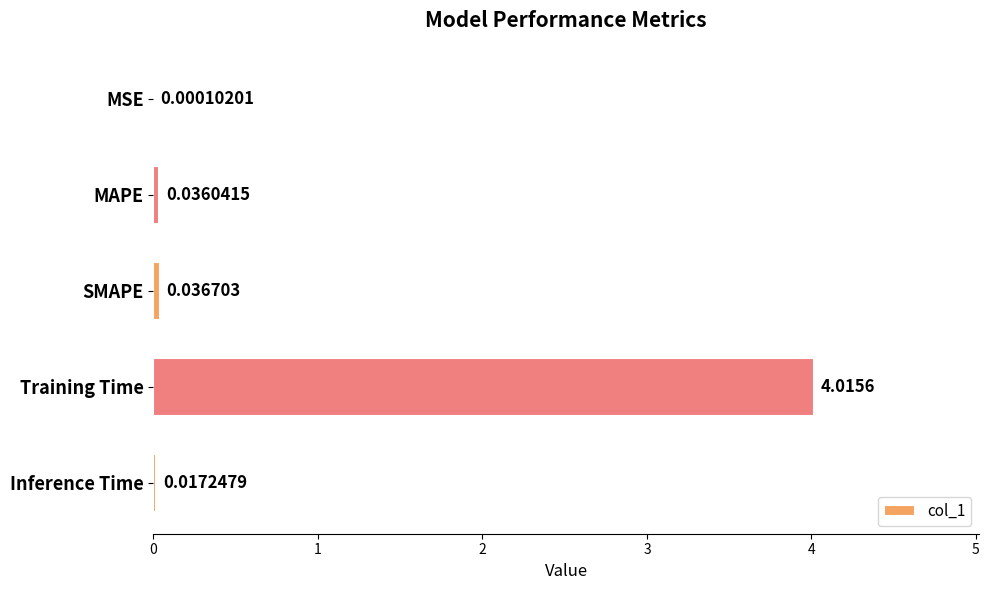

Between MAPE and Training Time, which is larger?

Training Time